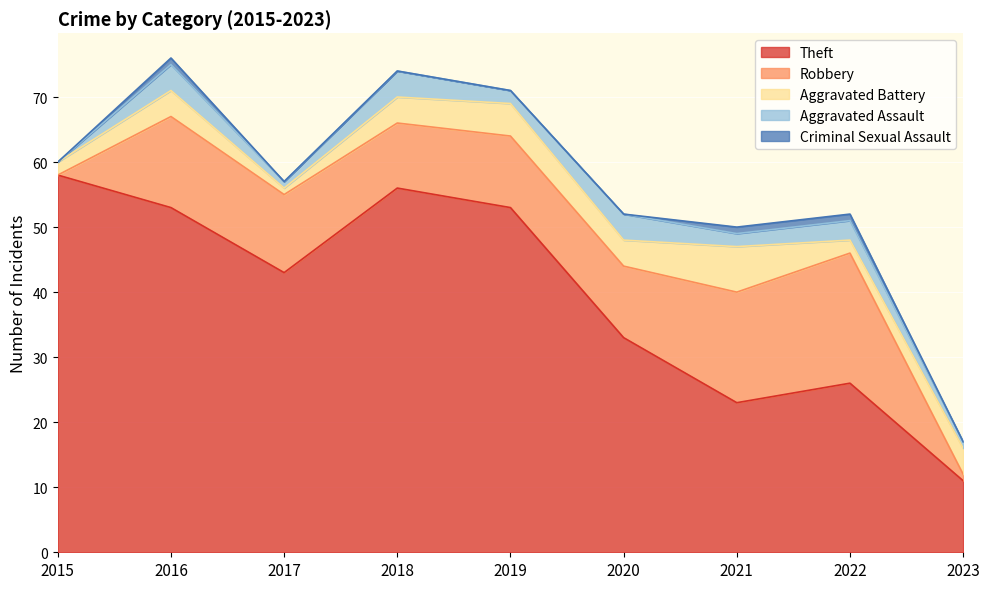

What are all the series names shown in the legend?

Theft, Robbery, Aggravated Battery, Aggravated Assault, Criminal Sexual Assault